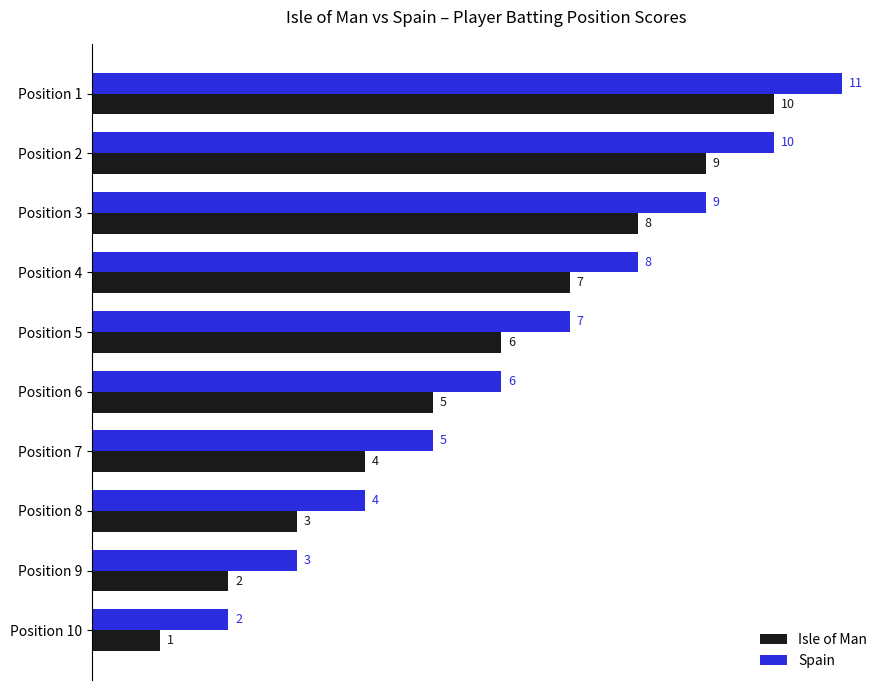

The value of Isle of Man at Position 7 is 4. True or false?

True